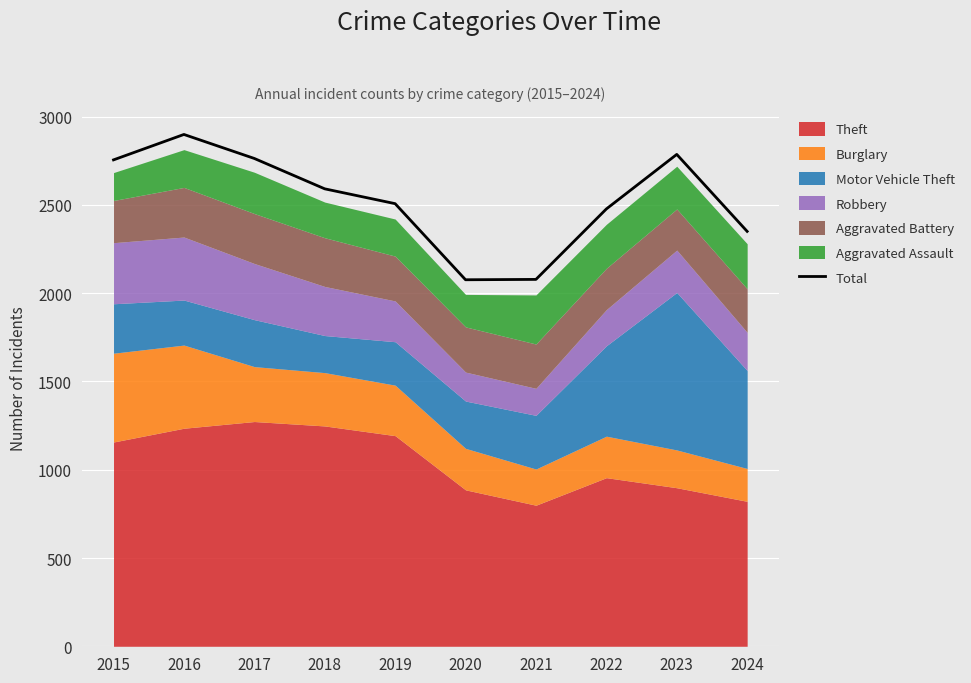

The value at 2019 is 2507. True or false?

True